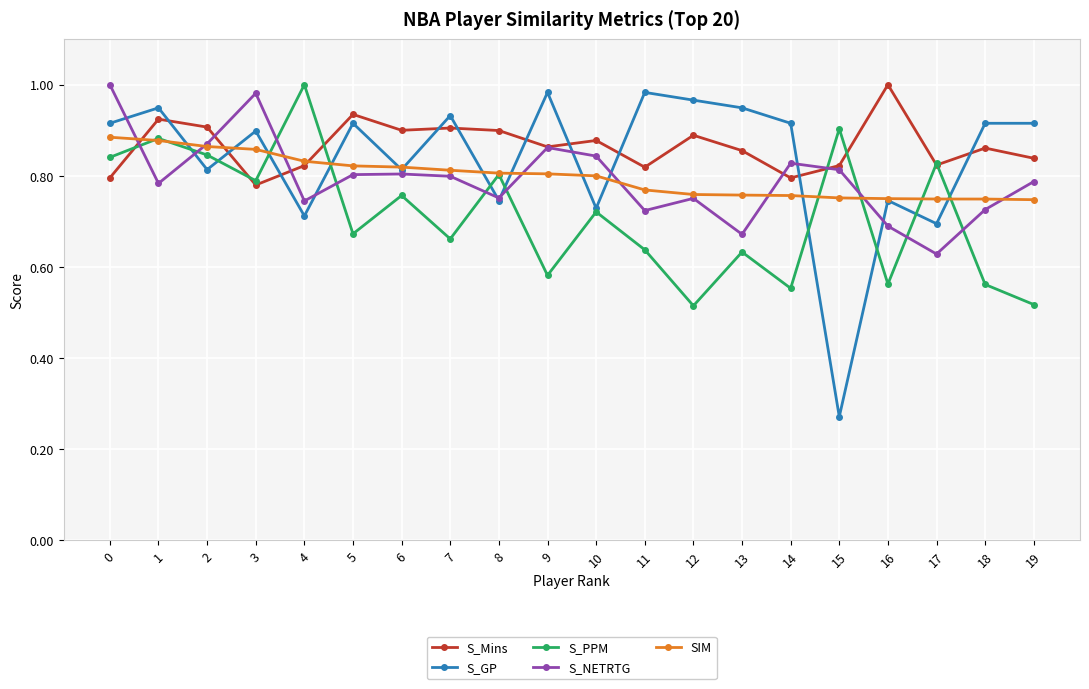

At which category does S_NETRTG reach its first local peak?

3